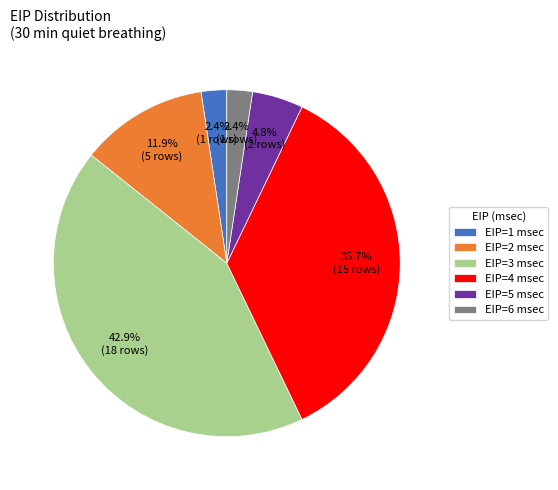

Does EIP=2 msec represent more than half of the total?

No